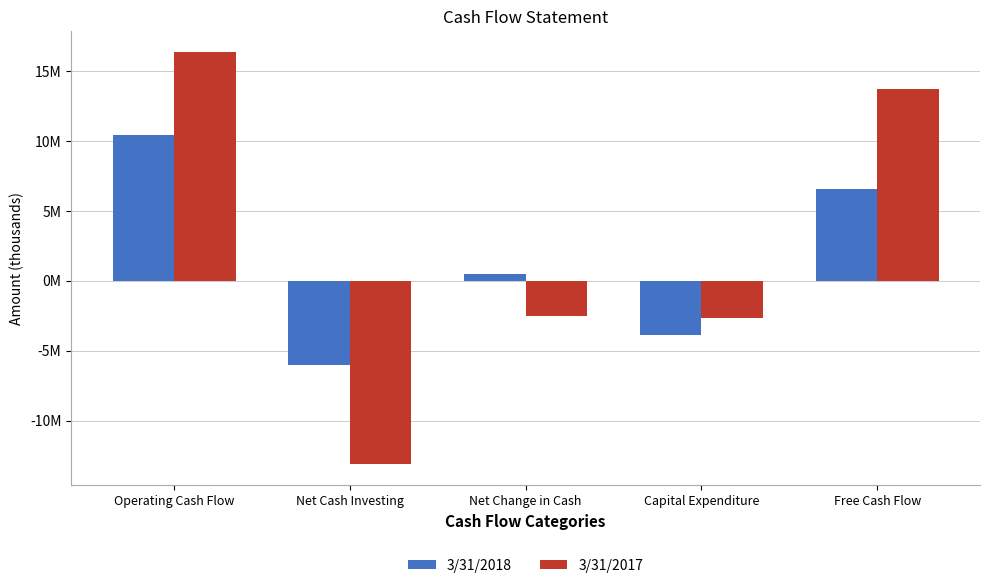

Does the chart contain stacked bars?

No